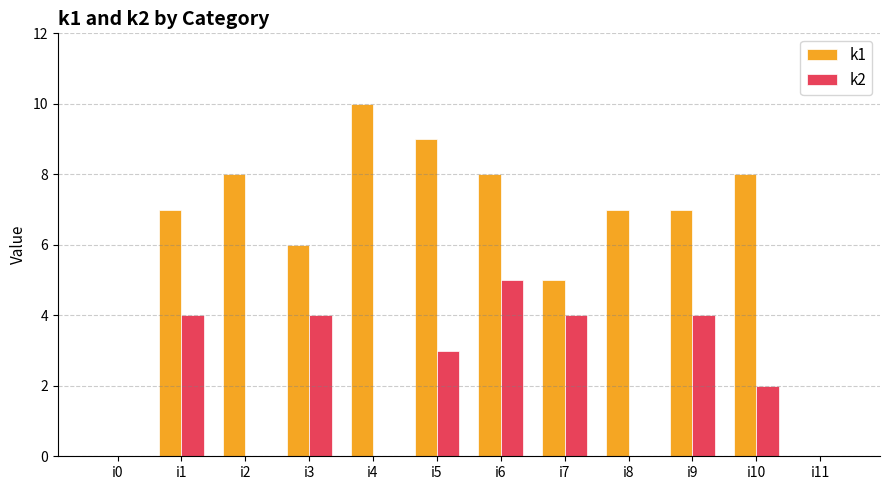

Is it true that k2 equals 4 at i7?

True